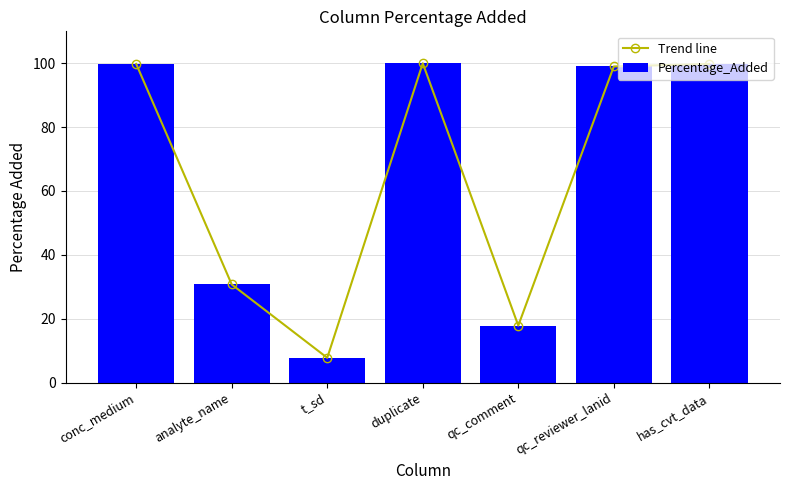

At which label does Trend line reach its peak?

duplicate